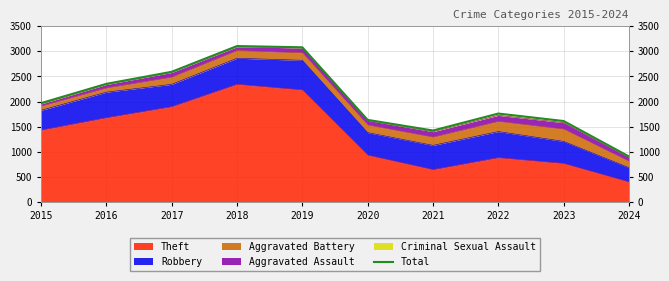

How many points are higher than both their immediate neighbors (excluding endpoints)?

2